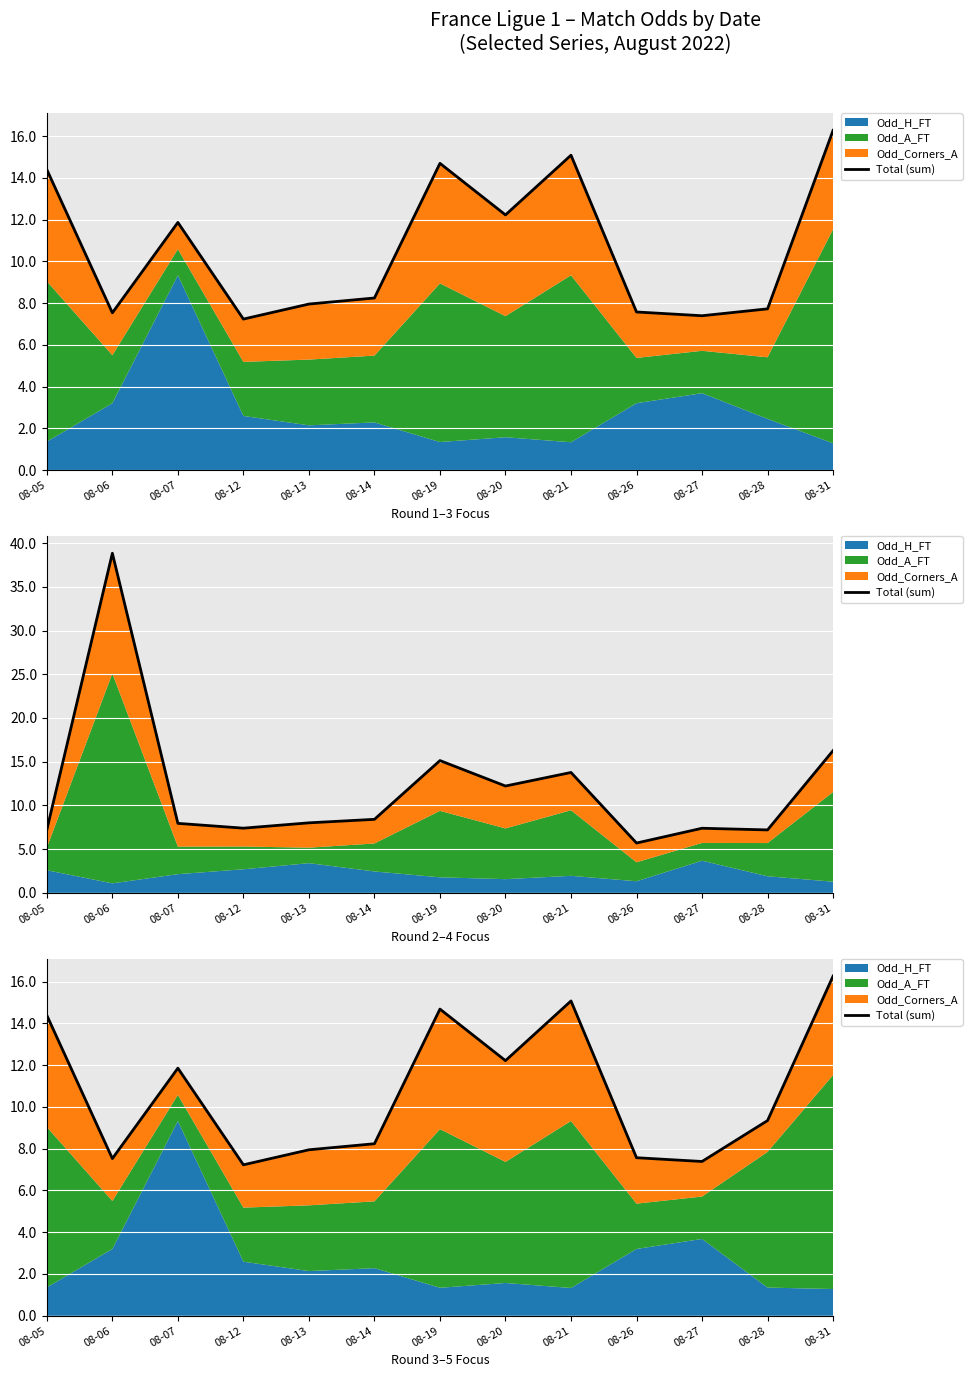

What is the value of the 4th point from the left?

7.2